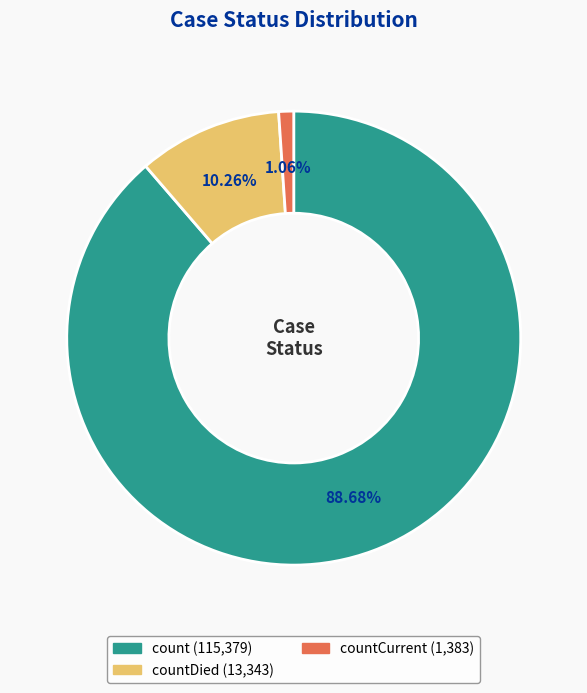

To the nearest percent, what is the average slice percentage?

33%